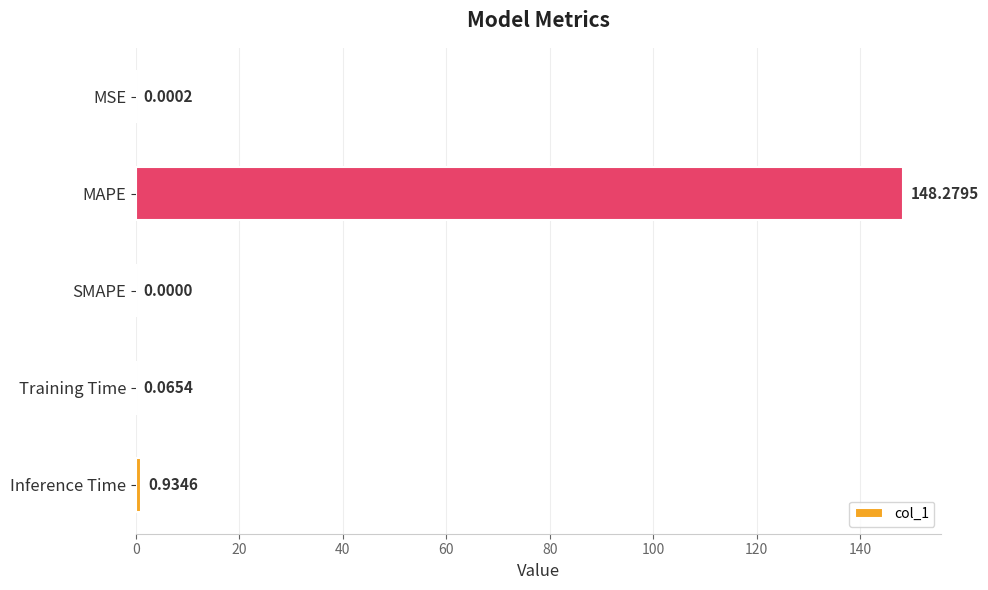

Where is the data nearest to the value 74?

Inference Time